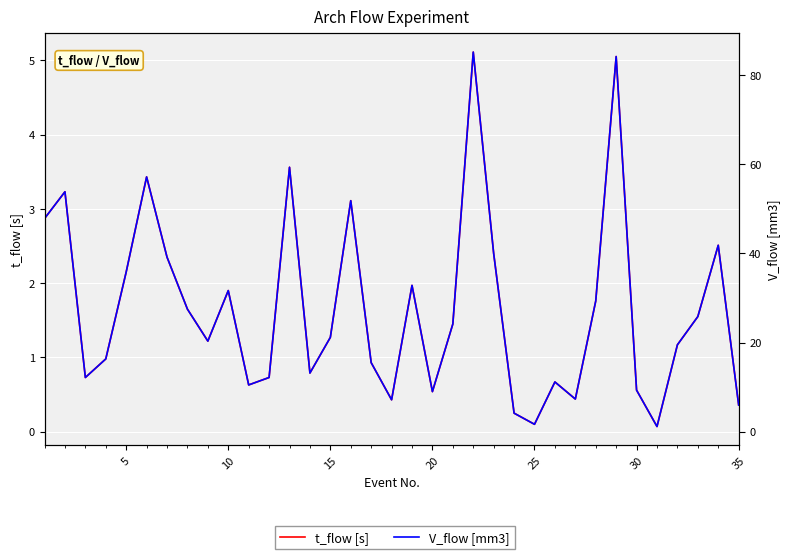

Reading left to right, transcribe all the data shown in this chart.

t_flow [s]: 2.9	3.2	0.7	1.0	2.1	3.4	2.4	1.6	1.2	1.9	0.6	0.7	3.6	0.8	1.3	3.1	0.9	0.4	2.0	0.5	1.4	5.1	2.4	0.2	0.1	0.7	0.4	1.8	5.0	0.6	0.1	1.2	1.6	2.5	0.4
V_flow [mm3]: 47.8	53.8	12.2	16.3	35.8	57.2	39.2	27.5	20.3	31.7	10.5	12.2	59.3	13.2	21.2	51.8	15.5	7.2	32.8	9.0	24.2	85.2	40.0	4.2	1.7	11.2	7.3	29.3	84.2	9.3	1.2	19.5	25.8	41.8	6.0